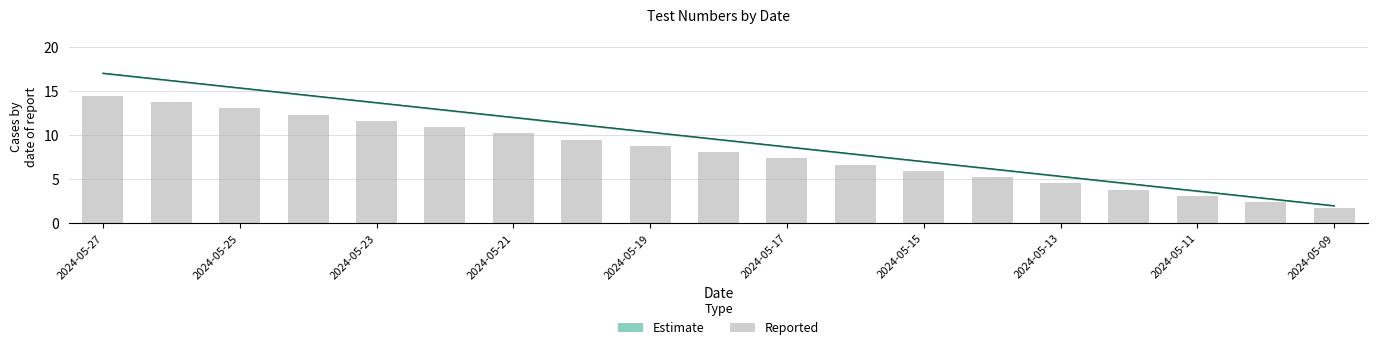

At which category does the chart reach its peak across all series?

2024-05-27